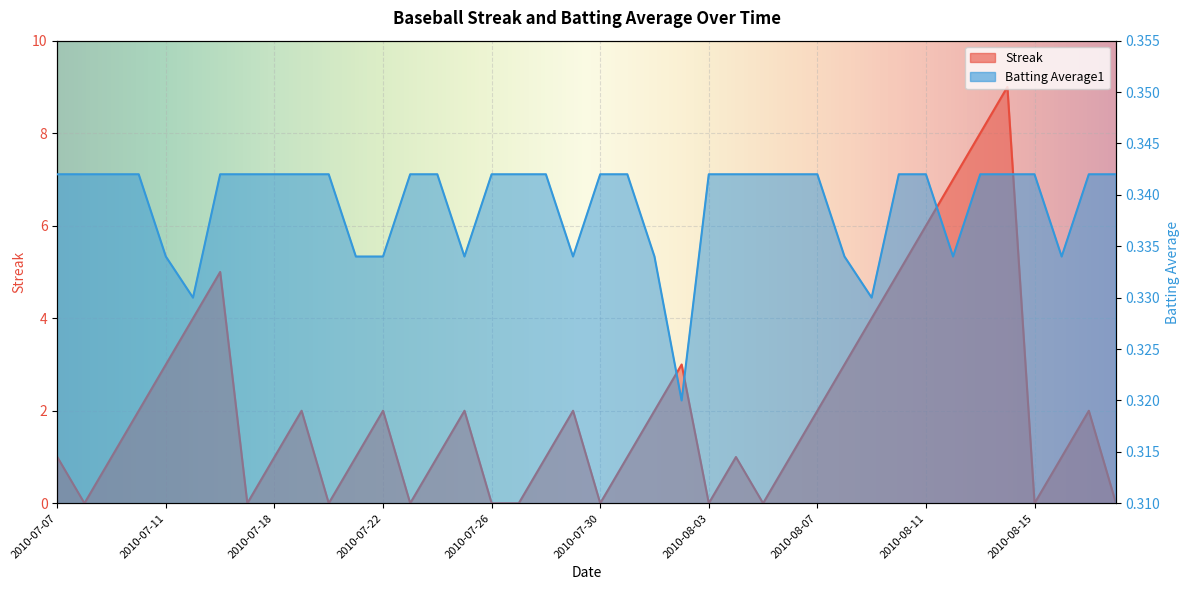

Reading right to left, transcribe all the data shown in this chart.

Streak: 0.0	2.0	1.0	0.0	9.0	8.0	7.0	6.0	5.0	4.0	3.0	2.0	1.0	0.0	1.0	0.0	3.0	2.0	1.0	0.0	2.0	1.0	0.0	0.0	2.0	1.0	0.0	2.0	1.0	0.0	2.0	1.0	0.0	5.0	4.0	3.0	2.0	1.0	0.0	1.0
Batting Average1: 0.3	0.3	0.3	0.3	0.3	0.3	0.3	0.3	0.3	0.3	0.3	0.3	0.3	0.3	0.3	0.3	0.3	0.3	0.3	0.3	0.3	0.3	0.3	0.3	0.3	0.3	0.3	0.3	0.3	0.3	0.3	0.3	0.3	0.3	0.3	0.3	0.3	0.3	0.3	0.3